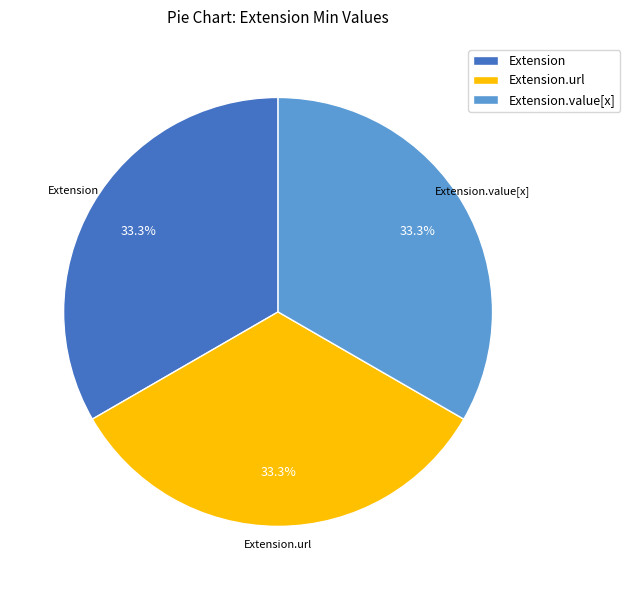

To the nearest percent, what is the average slice percentage?

33%